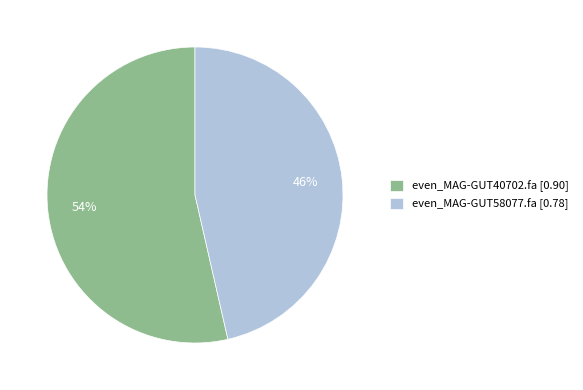

How many slices are in this pie chart?

2